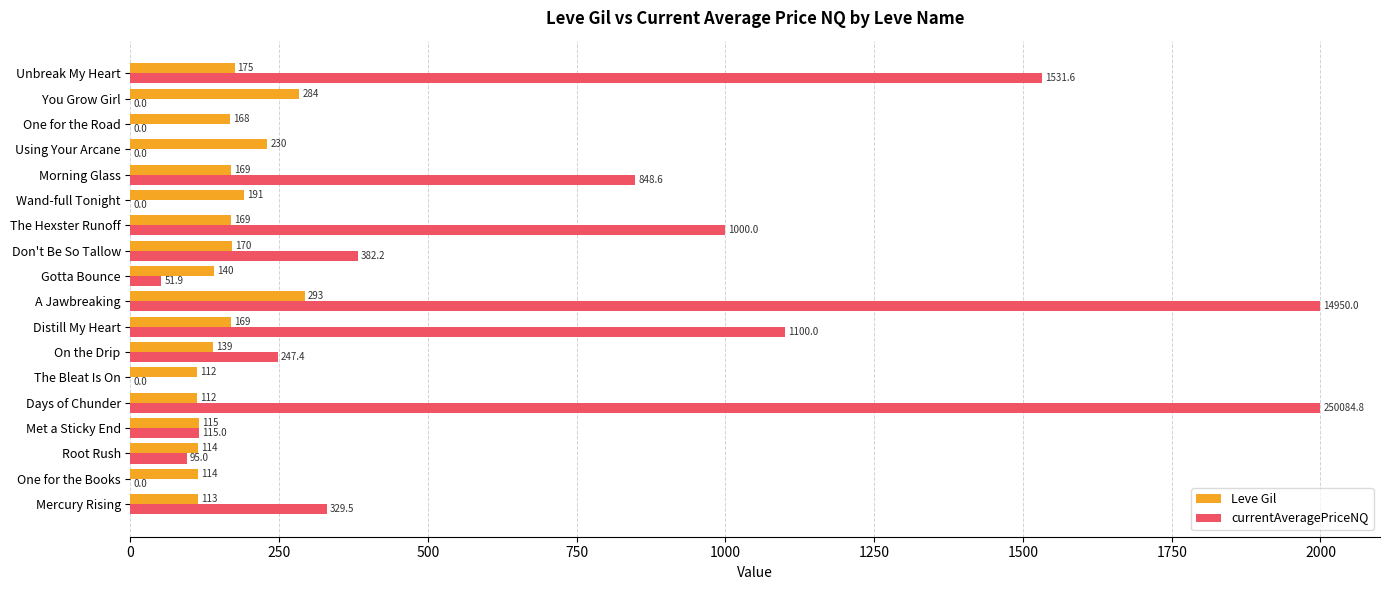

The value of Leve Gil at Distill My Heart is 169.0. True or false?

True